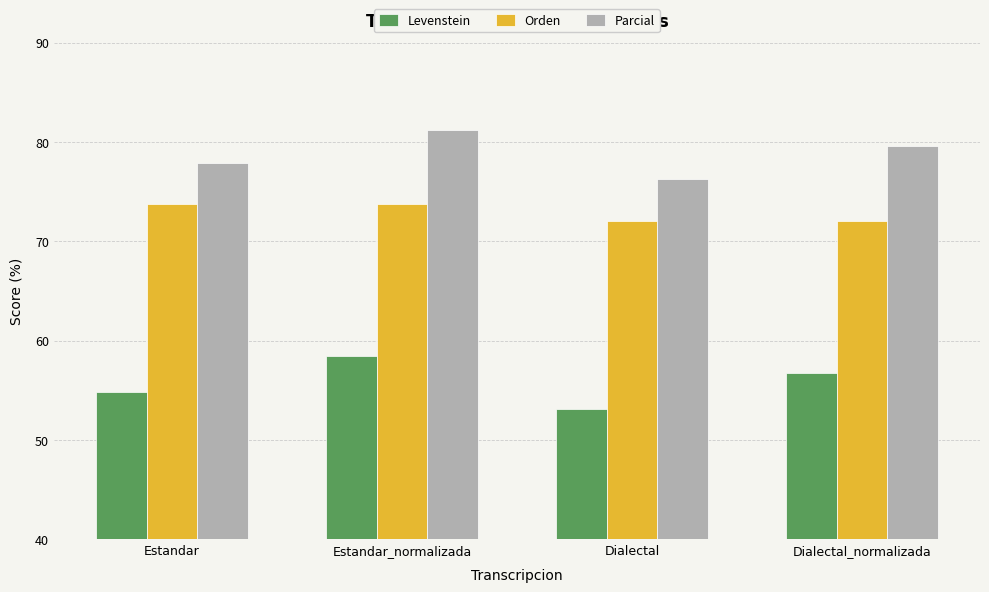

Which label corresponds to the largest value in the chart?

Estandar_normalizada